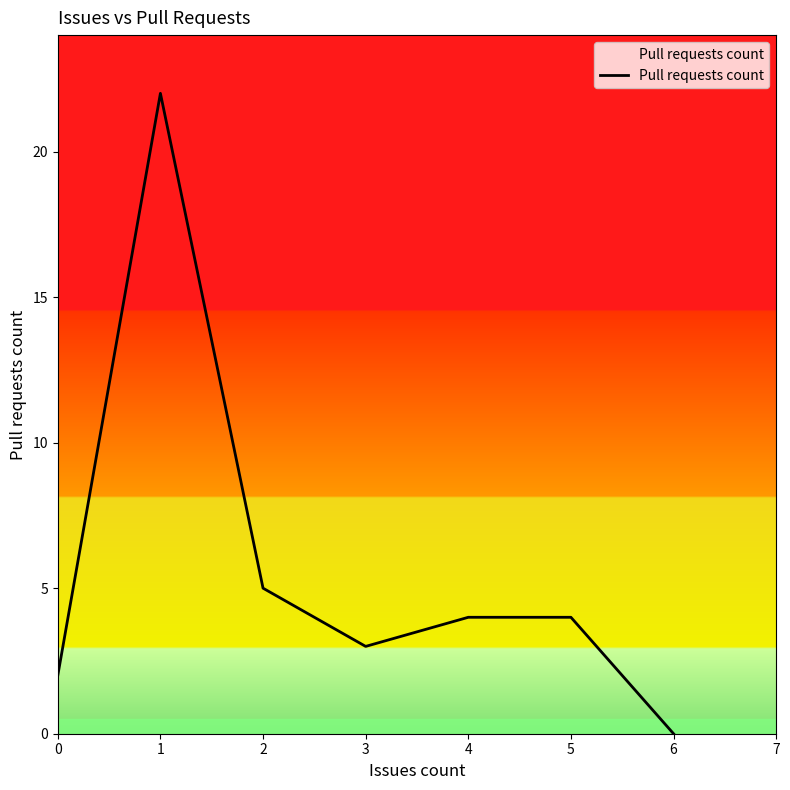

At which category does the chart reach its minimum across all series?

6